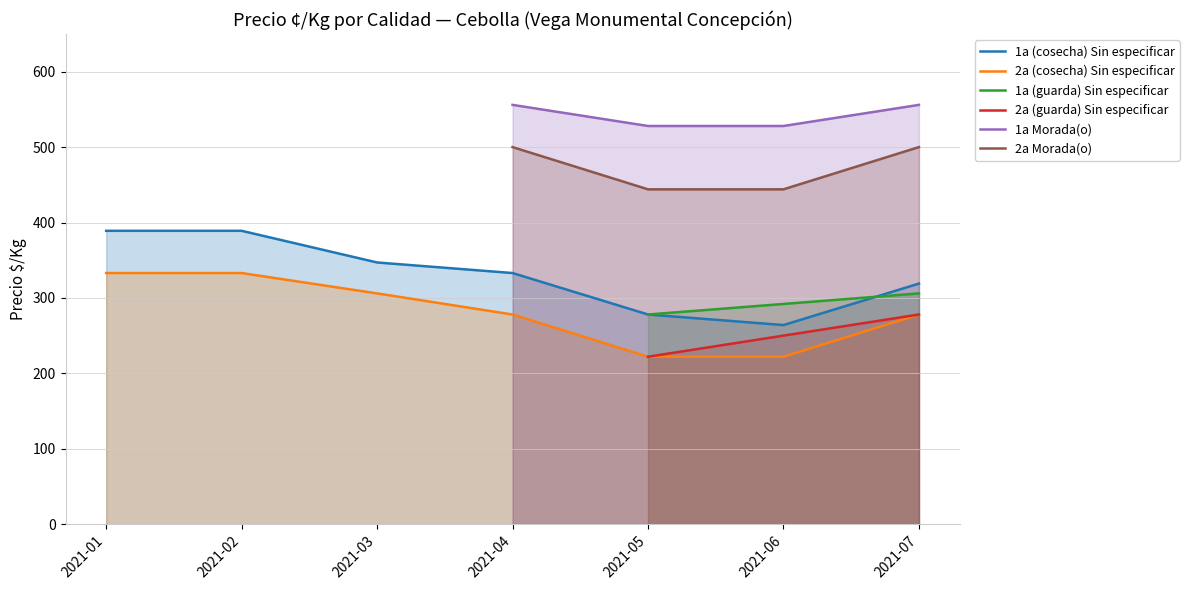

Which category has the lowest value in the 1a (cosecha) Sin especificar series?

2021-06